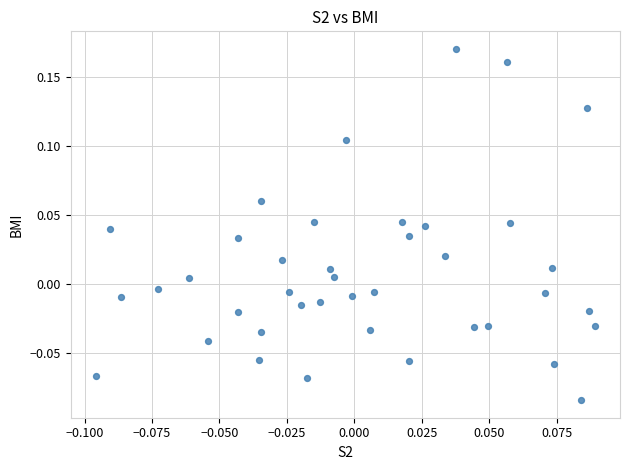

What is the range of Y values (max minus min)?

0.3